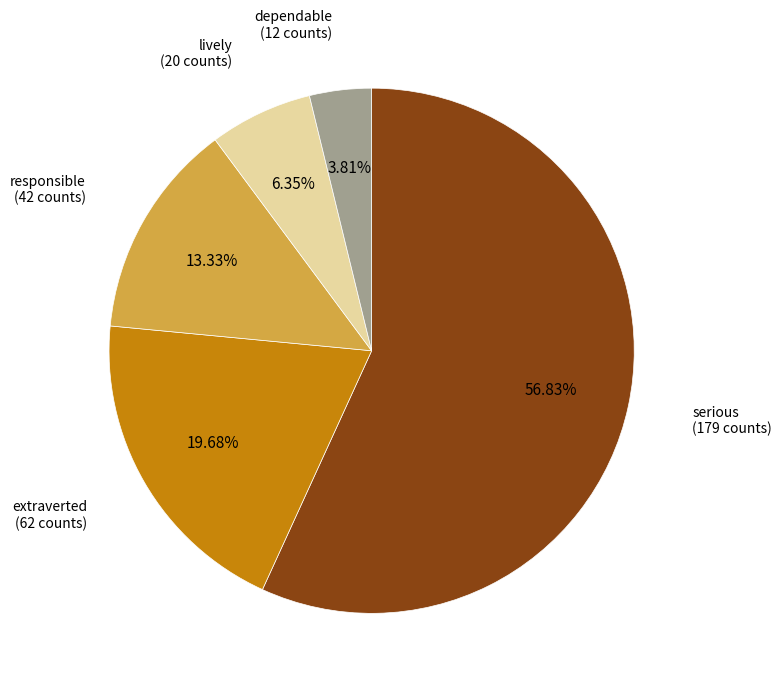

Is there a majority slice in this chart?

Yes